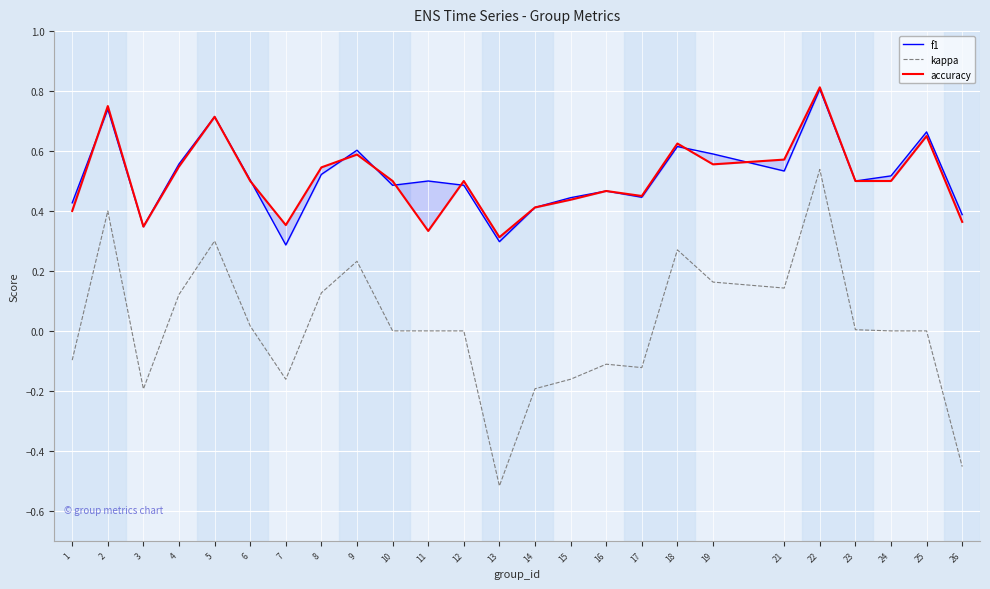

Reading left to right, transcribe all the data shown in this chart.

f1: 0.4	0.7	0.3	0.6	0.7	0.5	0.3	0.5	0.6	0.5	0.5	0.5	0.3	0.4	0.4	0.5	0.4	0.6	0.6	0.5	0.8	0.5	0.5	0.7	0.4
kappa: -0.1	0.4	-0.2	0.1	0.3	0.0	-0.2	0.1	0.2	0.0	0.0	0.0	-0.5	-0.2	-0.2	-0.1	-0.1	0.3	0.2	0.1	0.5	0.0	0.0	0.0	-0.5
accuracy: 0.4	0.8	0.3	0.5	0.7	0.5	0.4	0.5	0.6	0.5	0.3	0.5	0.3	0.4	0.4	0.5	0.5	0.6	0.6	0.6	0.8	0.5	0.5	0.7	0.4